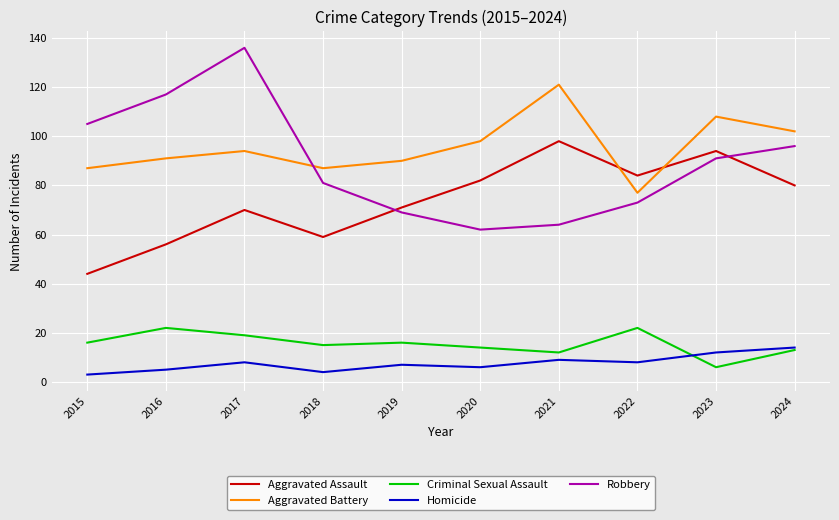

Count the number of data series in this chart.

5